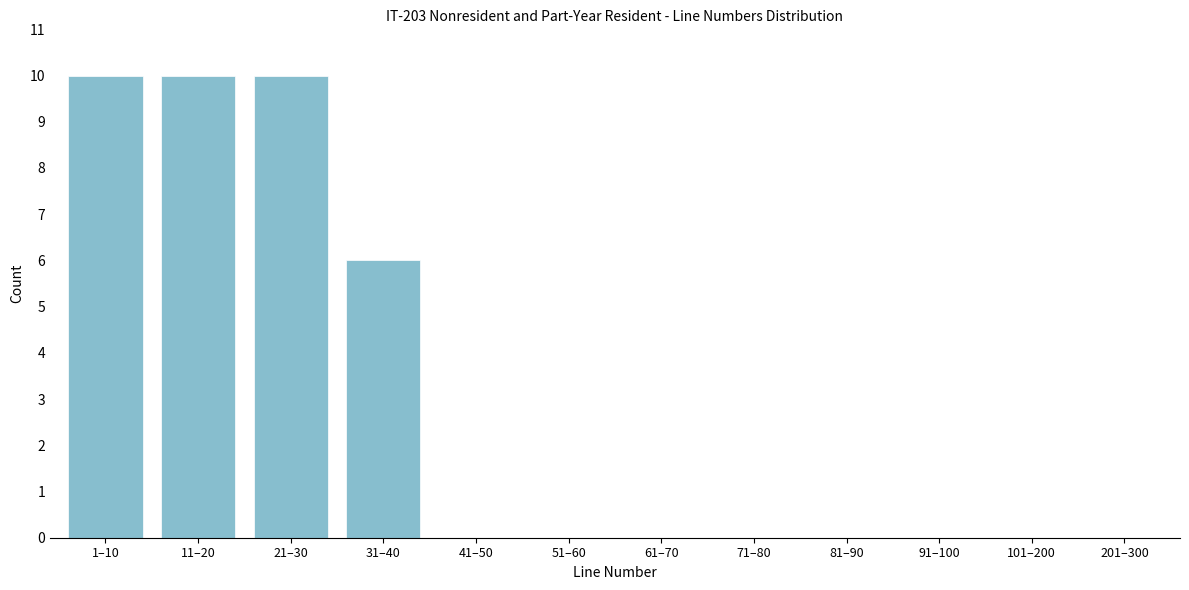

Reading left to right, what are all the values shown in this chart?

1–10=10	11–20=10	21–30=10	31–40=6	41–50=0	51–60=0	61–70=0	71–80=0	81–90=0	91–100=0	101–200=0	201–300=0